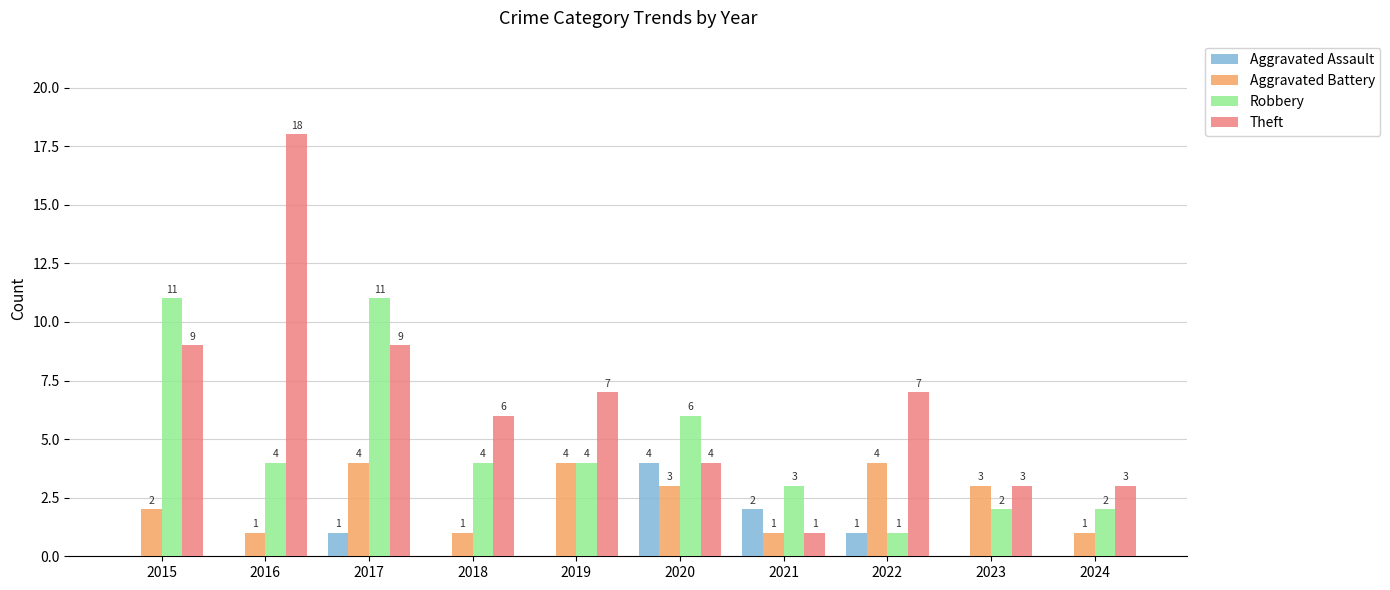

Is it true that Robbery equals 2 at 2023?

True